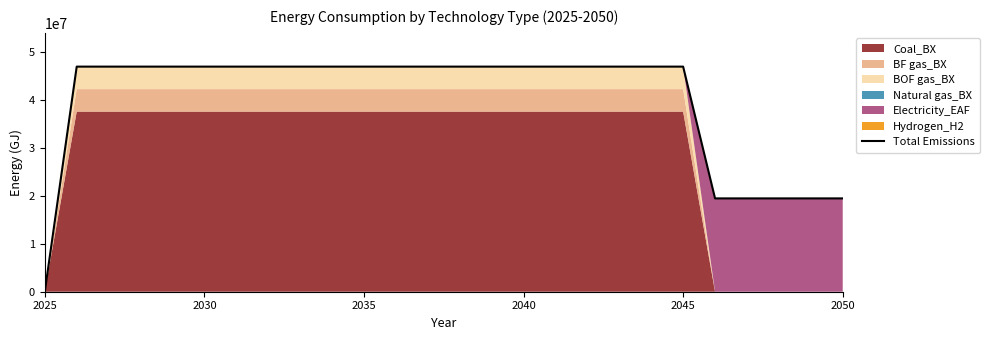

What is the maximum value for Total Emissions?

46878080.3